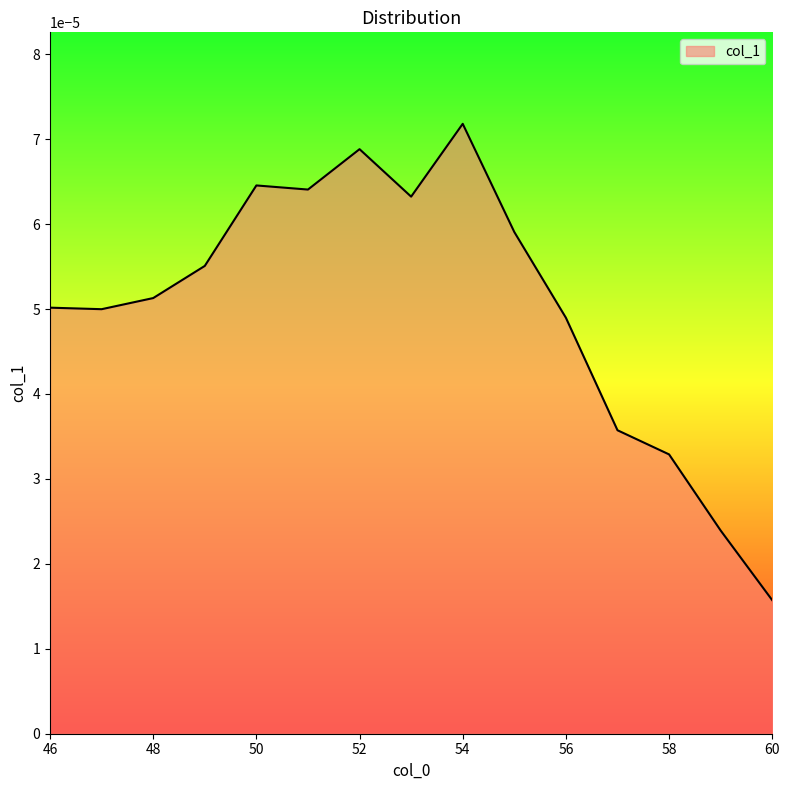

Rank the categories by value from highest to lowest.

54, 52, 50, 51, 53, 55, 49, 48, 46, 47, 56, 57, 58, 59, 60